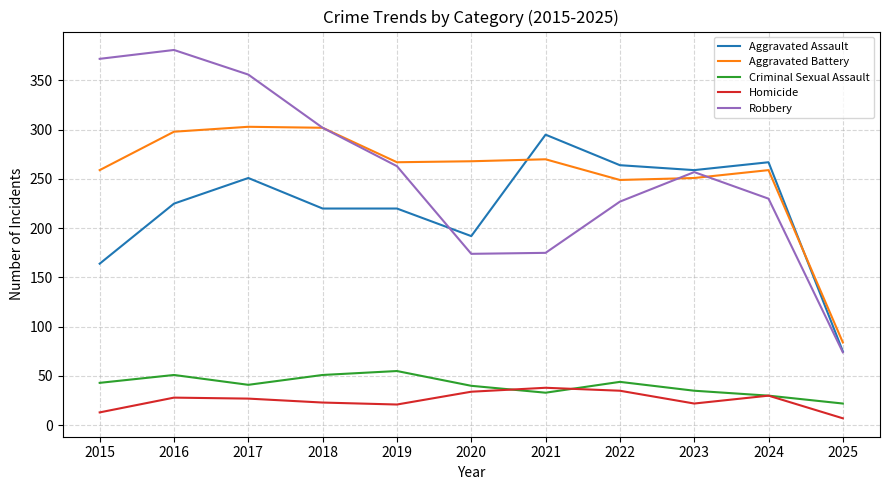

True or false: Aggravated Assault and Homicide intersect in this chart.

False